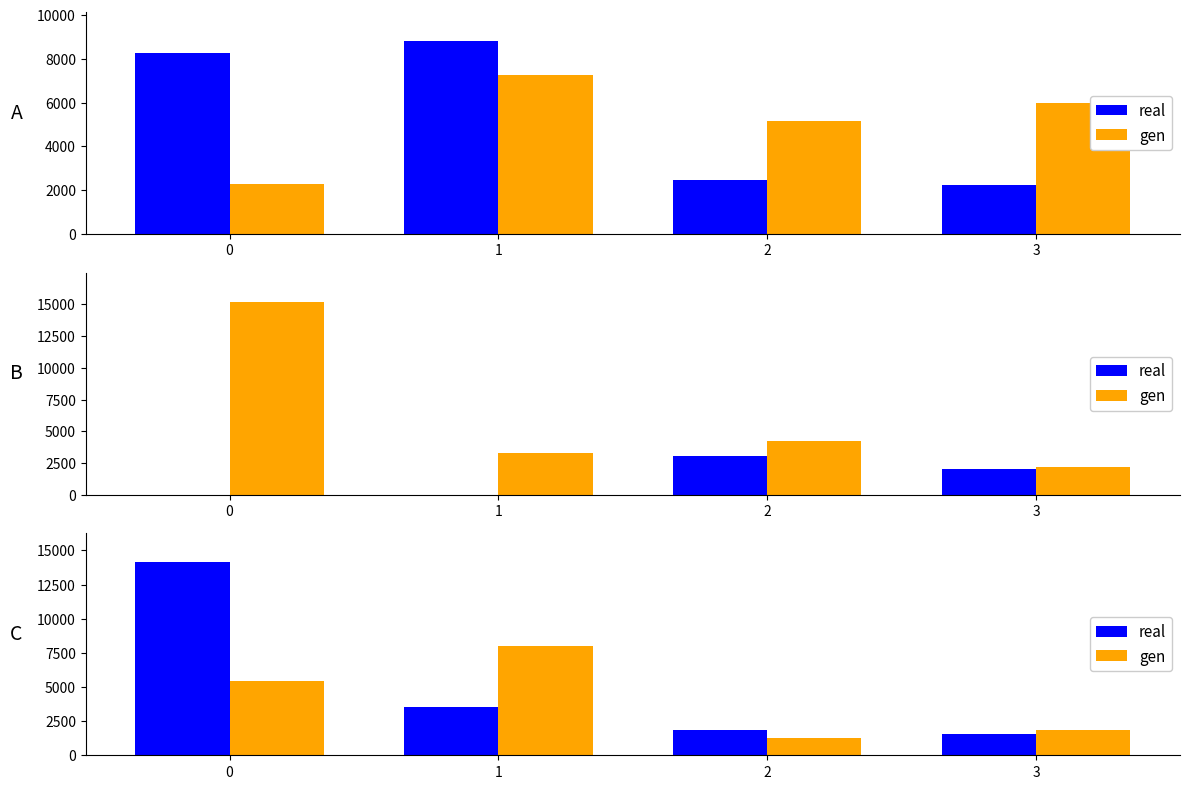

Which series has the largest total across all categories?

real